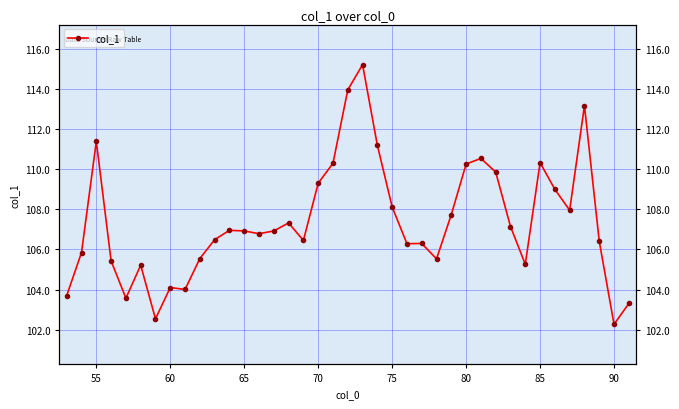

How many interior local valleys (lower than both neighbors) does the data have?

10